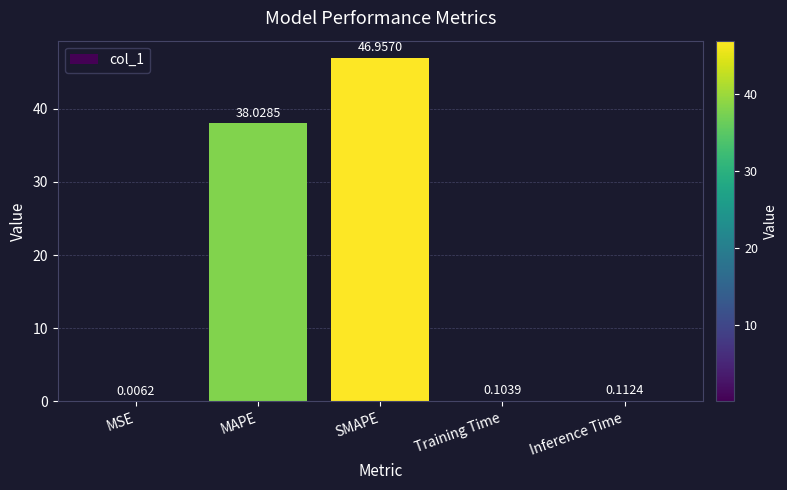

Between Training Time and Inference Time, which is larger?

Inference Time